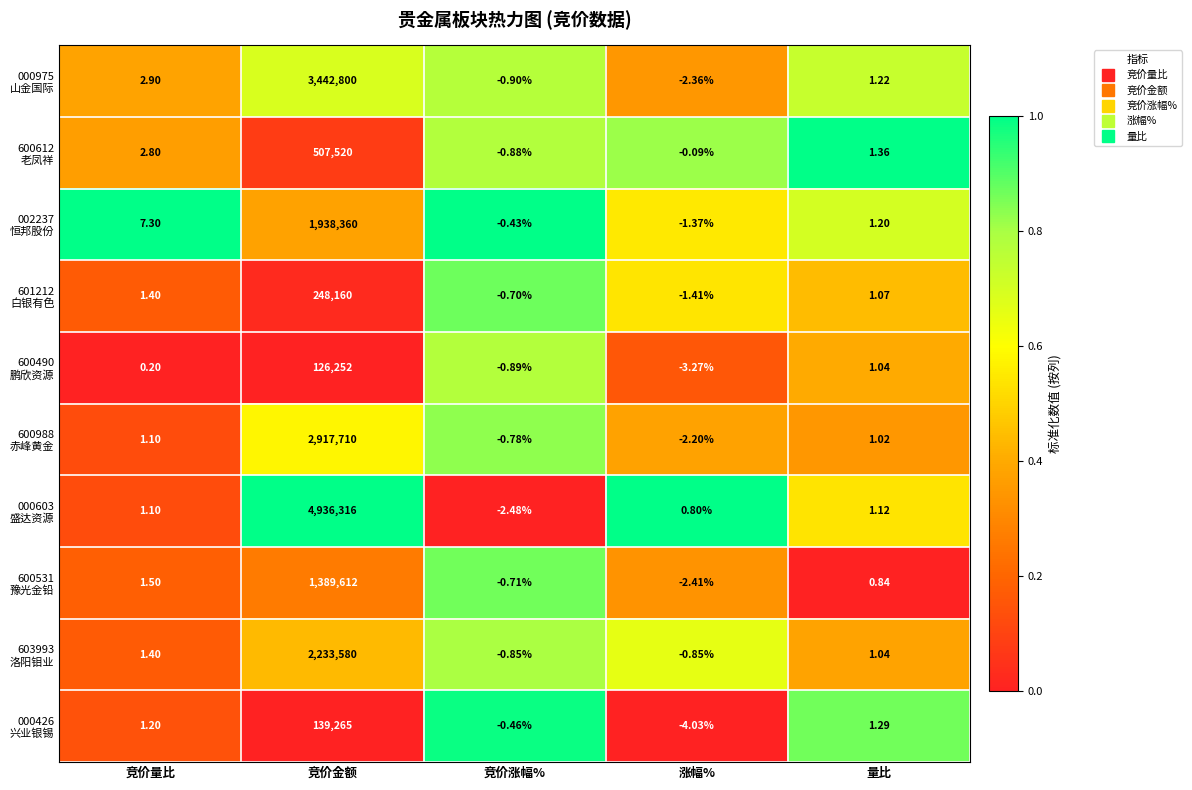

Which category has the highest value across all series?

竞价金额